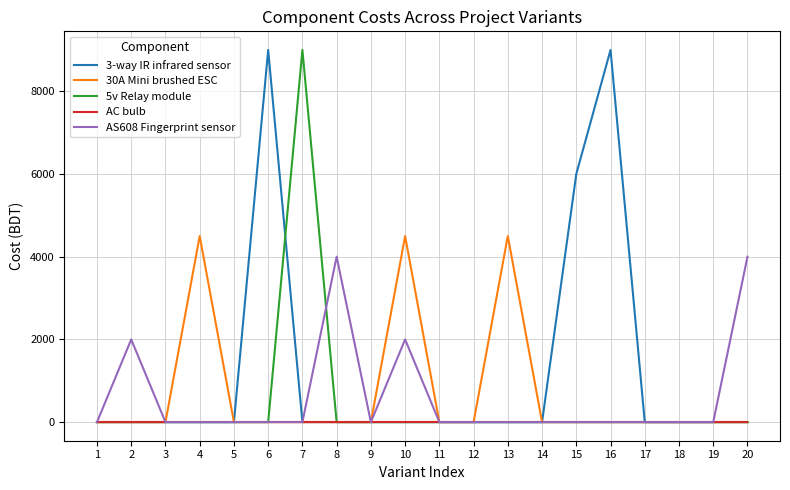

What are all the series names shown in the legend?

3-way IR infrared sensor, 30A Mini brushed ESC, 5v Relay module, AC bulb, AS608 Fingerprint sensor